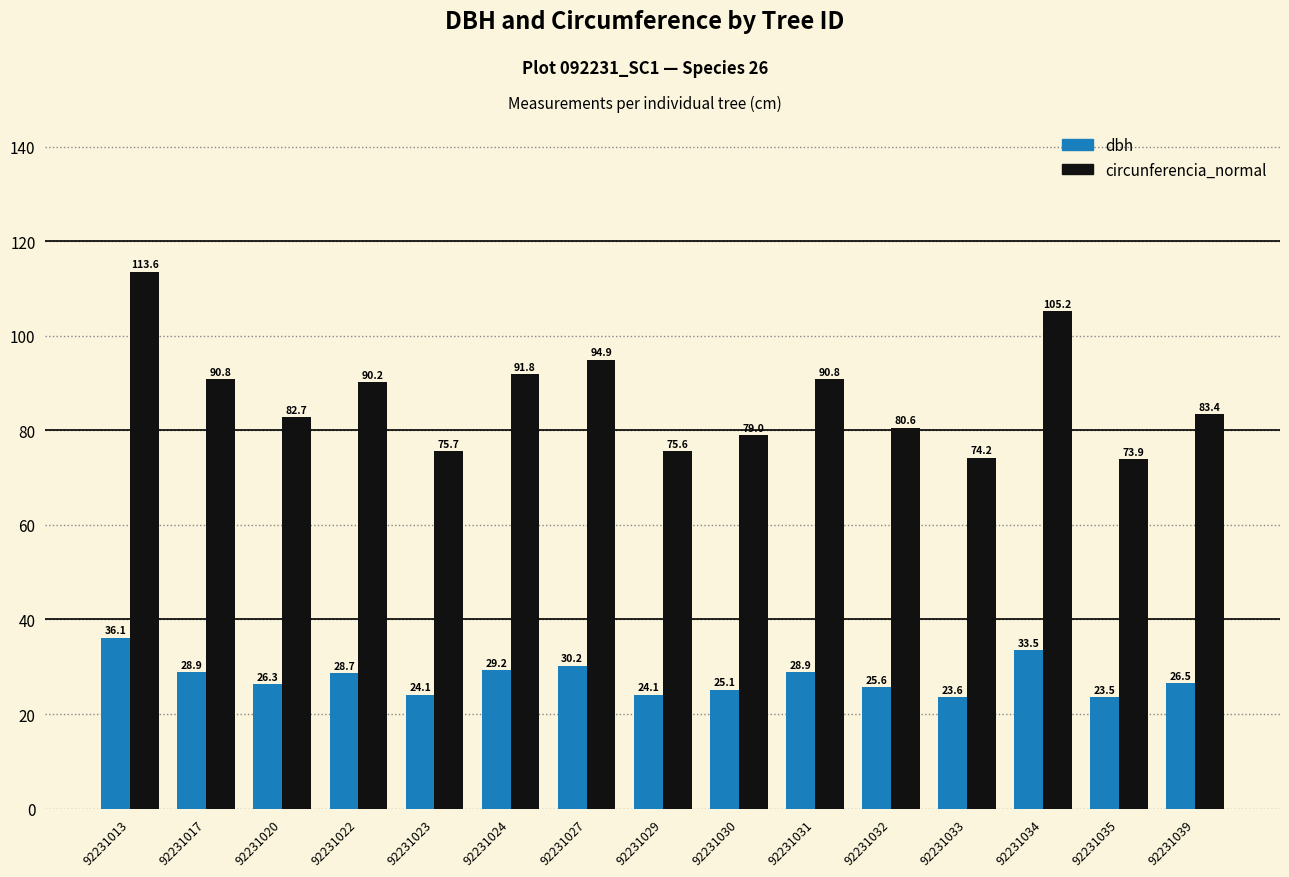

What is the spread (max minus min) of values at 92231024?

62.6